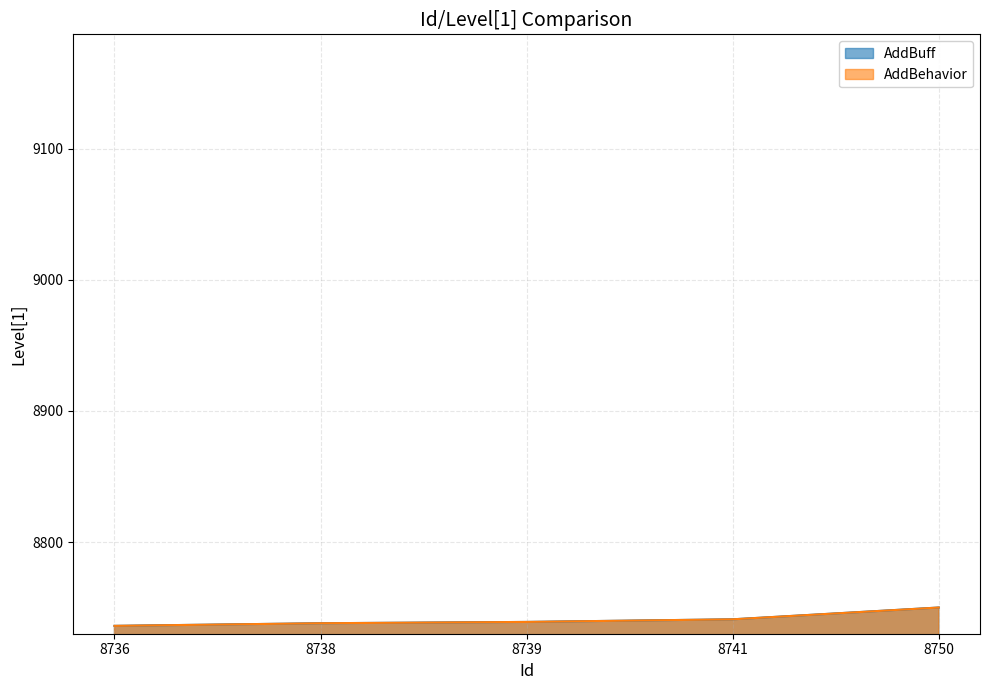

Between 8741 and 8750, which series saw the biggest shift?

AddBuff